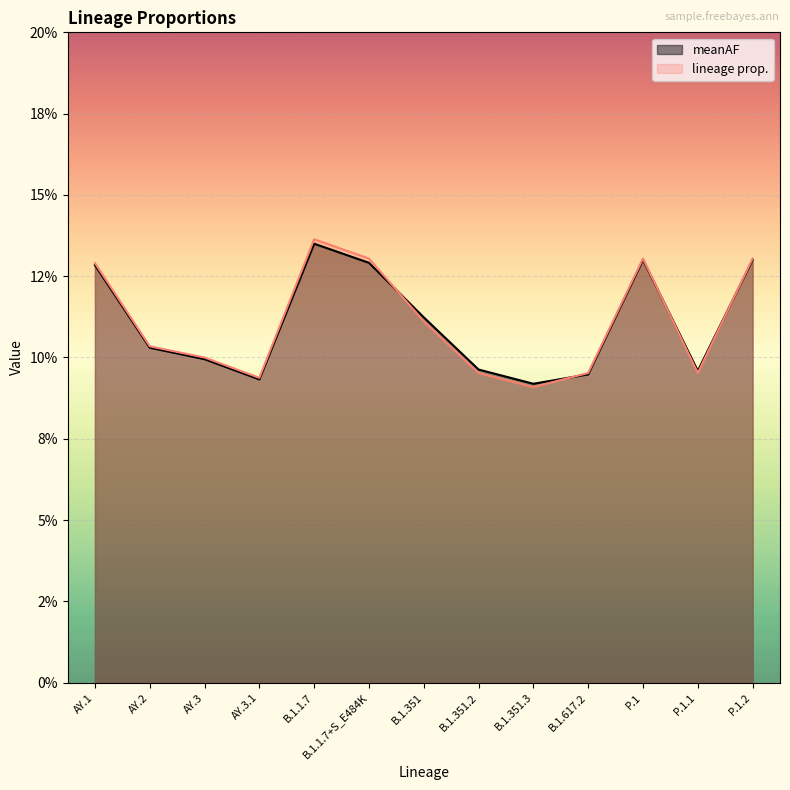

The value of meanAF at AY.3 is 0.1. True or false?

True